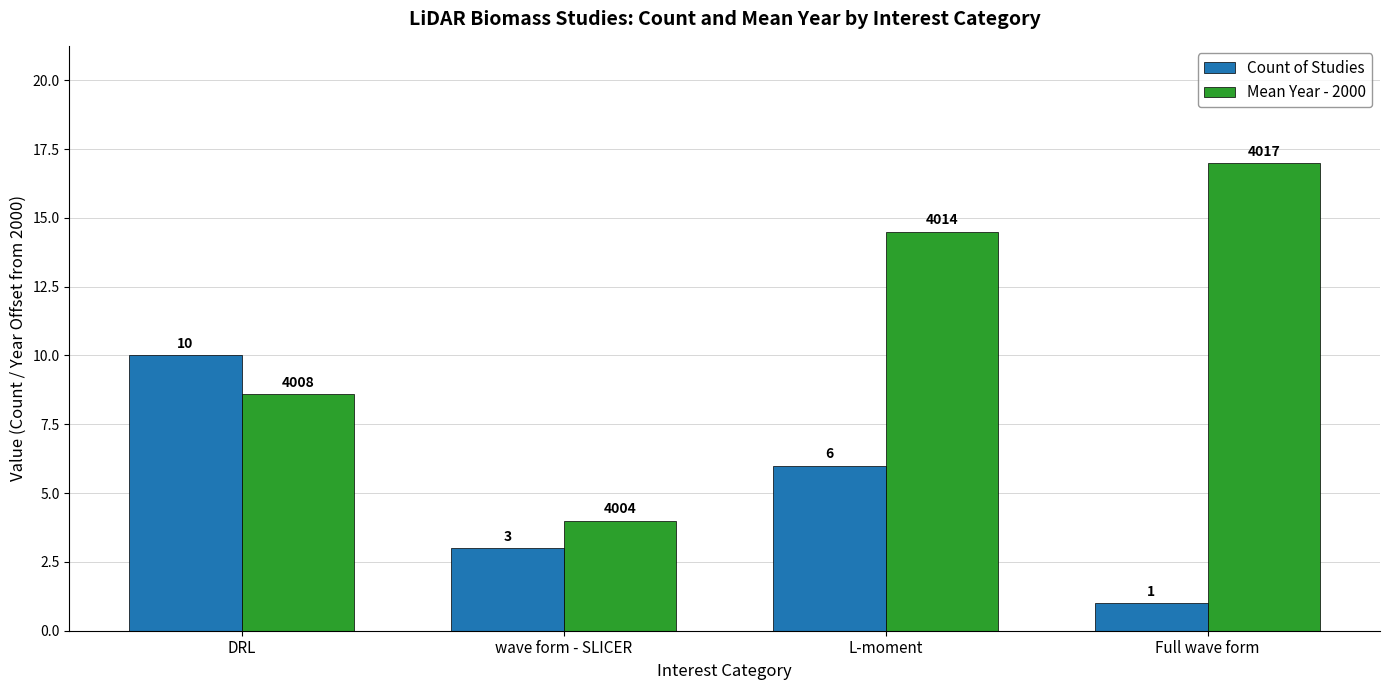

Read the Mean Year - 2000 value at L-moment.

14.5